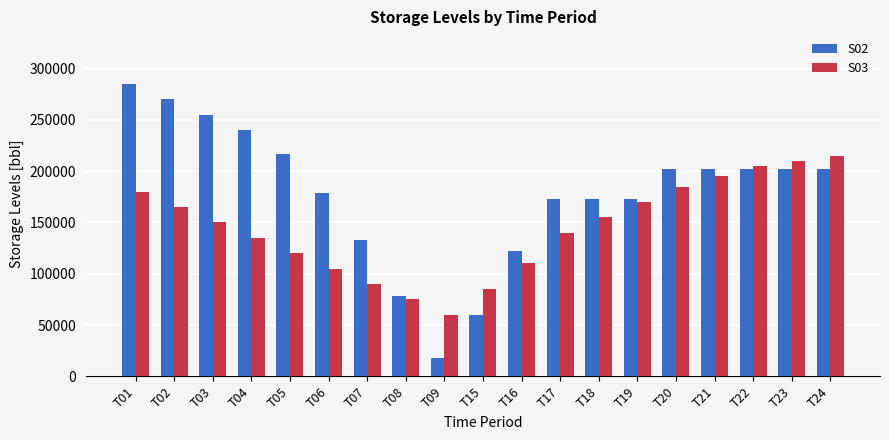

What is the sum of all S02 values?

3389425.2